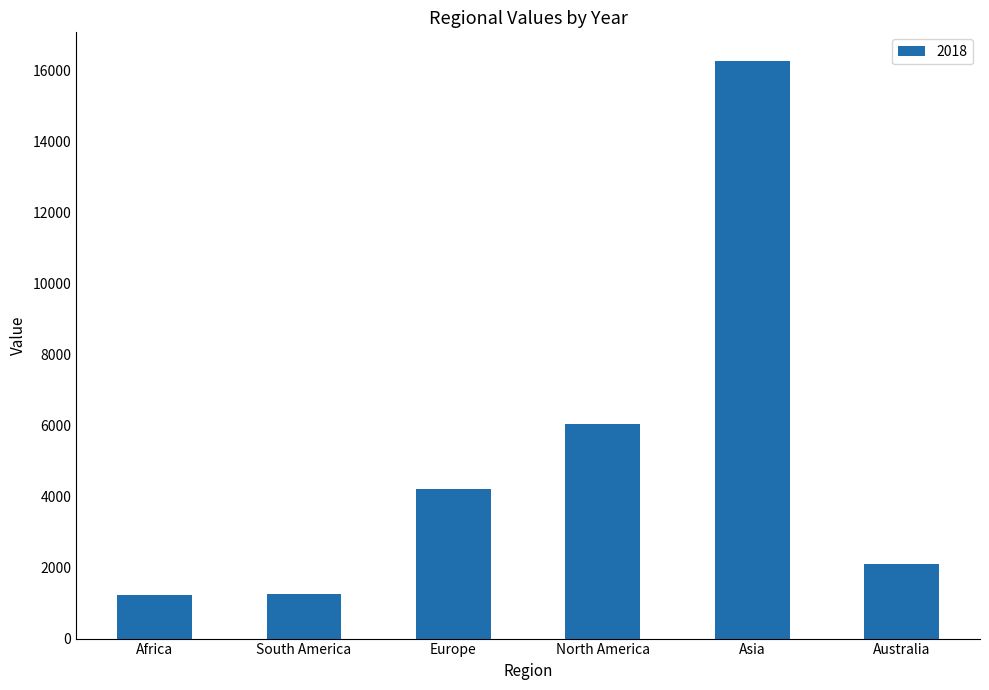

What is the sum of the values at Asia and South America?

17535.6